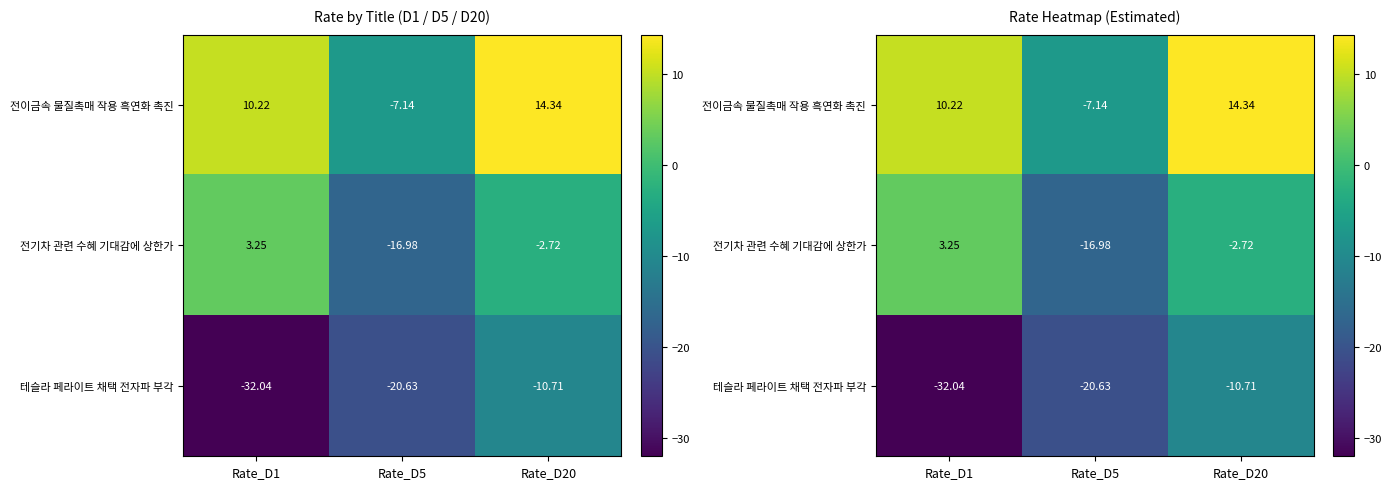

At which label is 전이금속 물질촉매 작용 흑연화 촉진 closest to 3?

Rate_D1